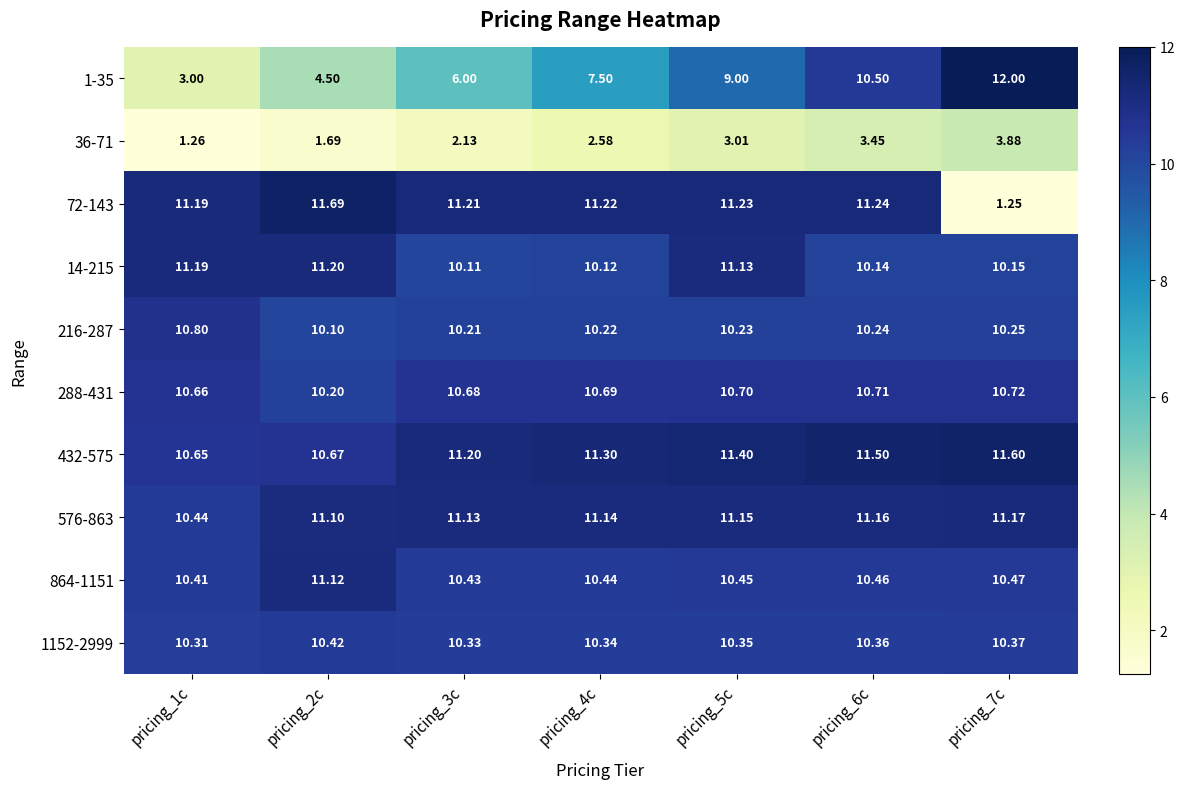

Is the value of 288-431 at pricing_1c greater than the value of 864-1151 at pricing_5c?

Yes